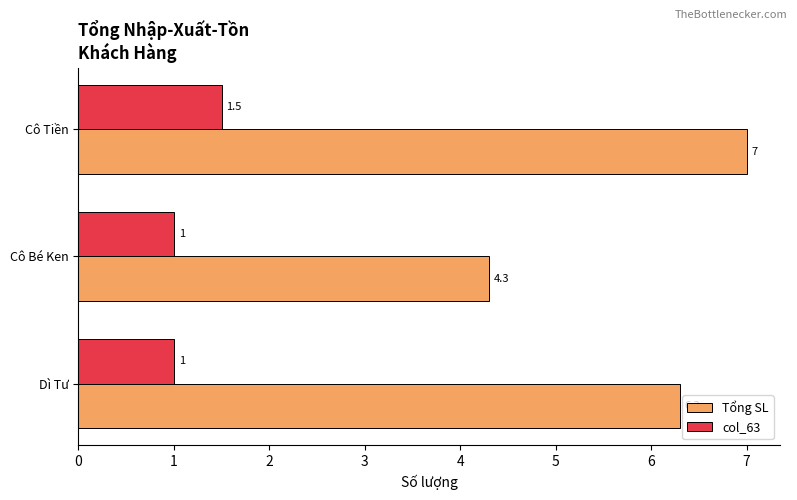

Which series has the largest range (max minus min)?

Tổng SL